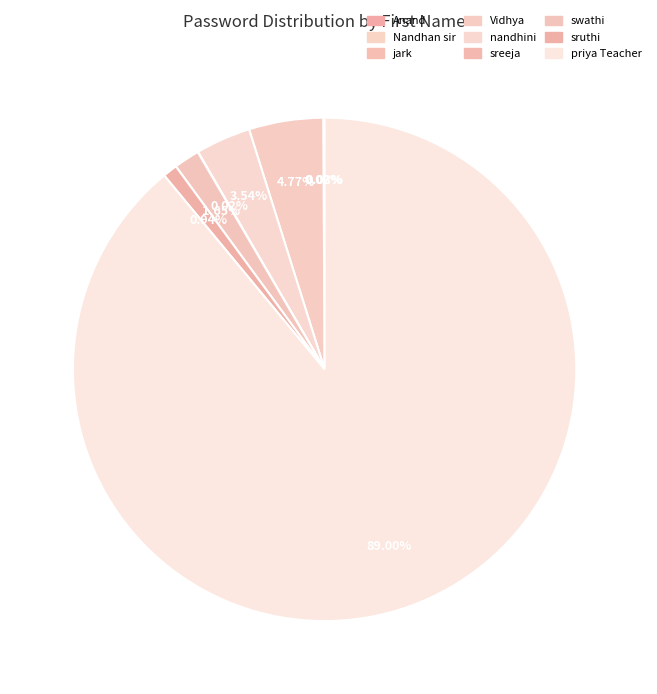

What is the smallest slice in the pie chart?

sreeja